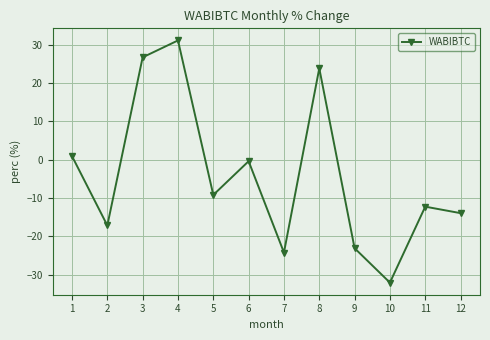

The value at 11 is -3.2. True or false?

False